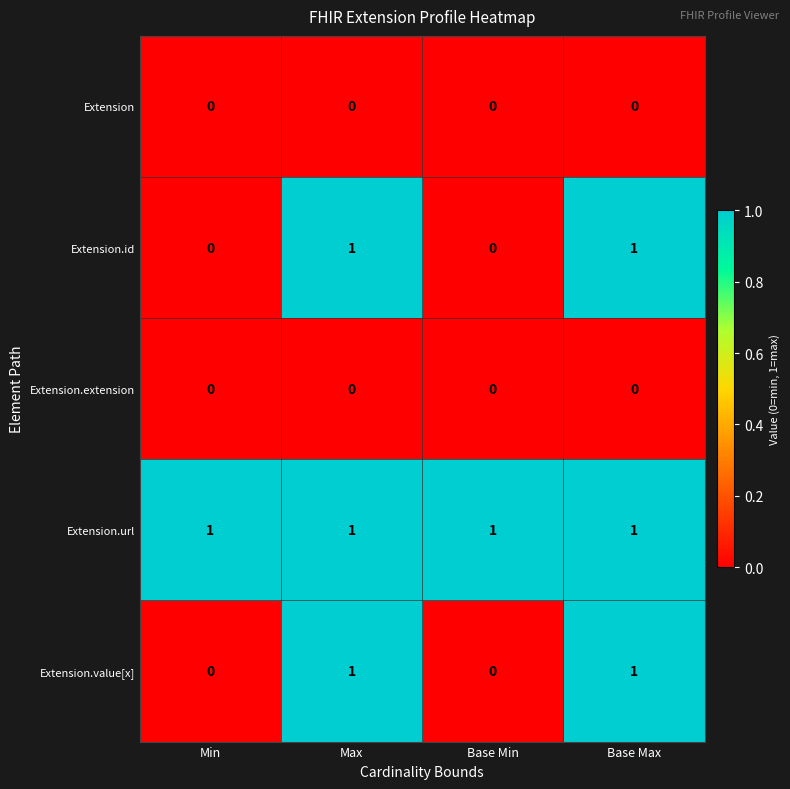

Reading right to left, extract all data points from this chart.

Extension: 0	0	0	0
Extension.id: 1	0	1	0
Extension.extension: 0	0	0	0
Extension.url: 1	1	1	1
Extension.value[x]: 1	0	1	0